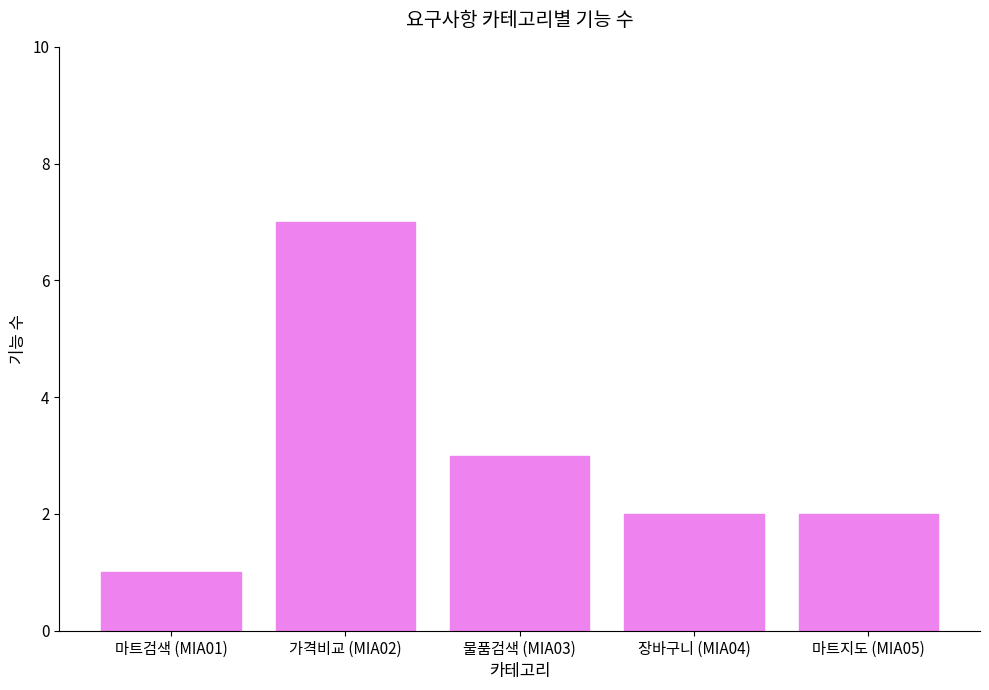

The chart shows a value of 2 at 물품검색 (MIA03). True or false?

False